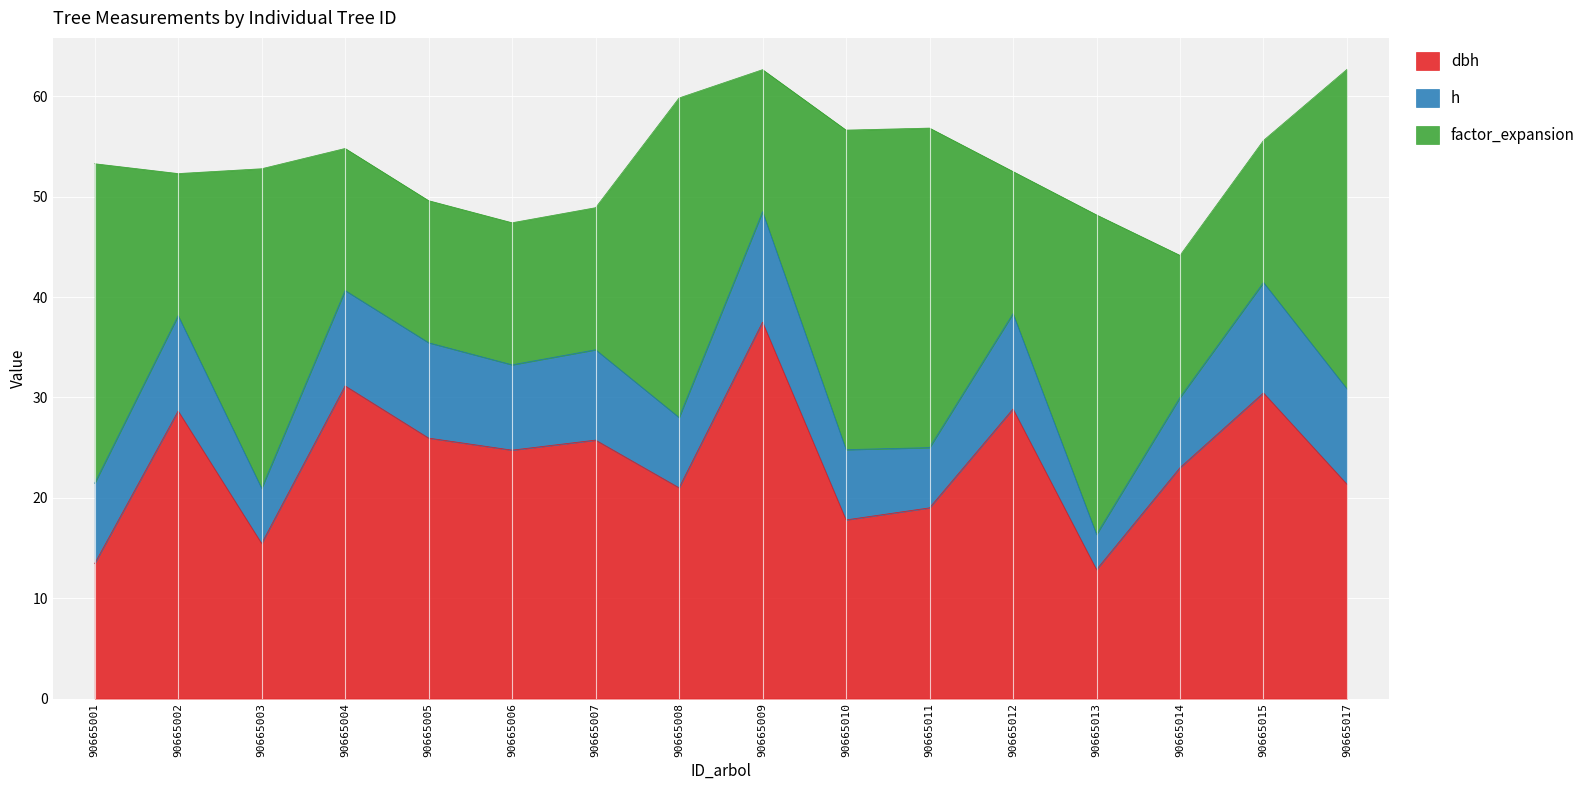

What is the difference between the highest and lowest values at 90665004?

21.6